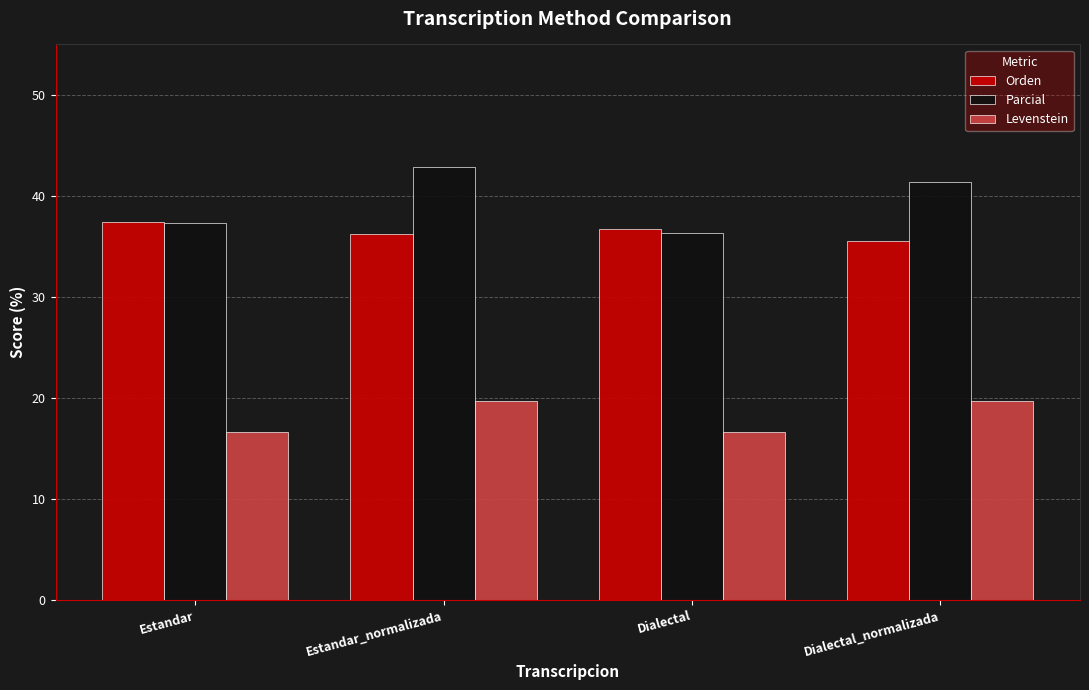

What is the total value across all series at Estandar?

91.4